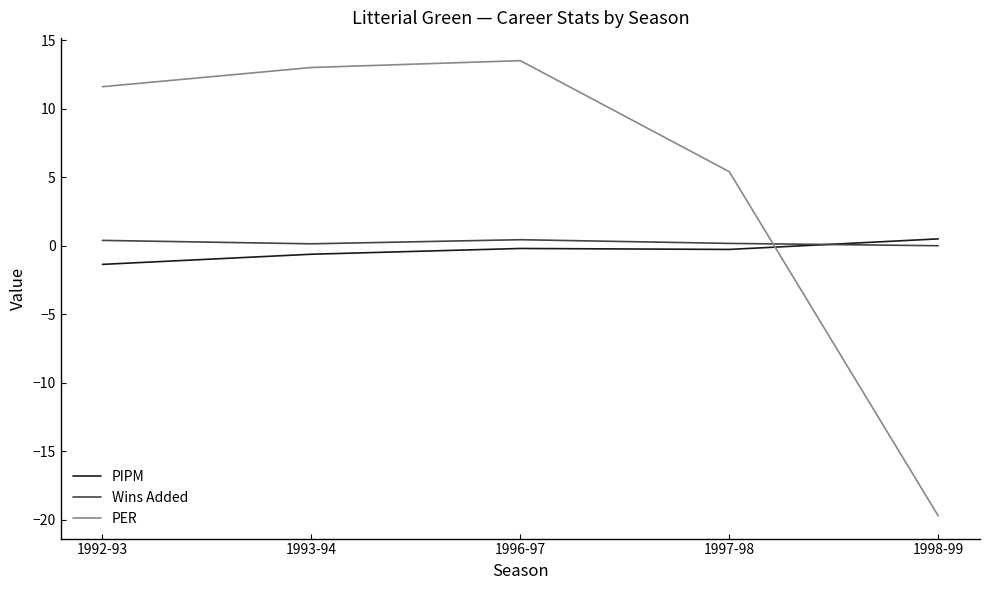

How many lines are shown in the chart?

3